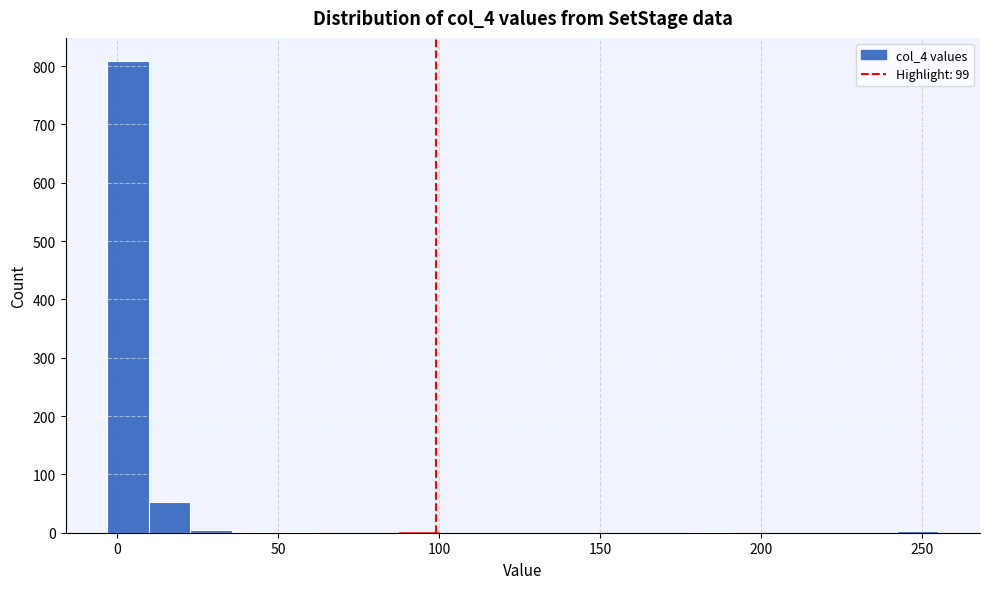

Around what value on the x-axis is the tallest bar? Give the approximate position of its centre, as read against the axis.

5